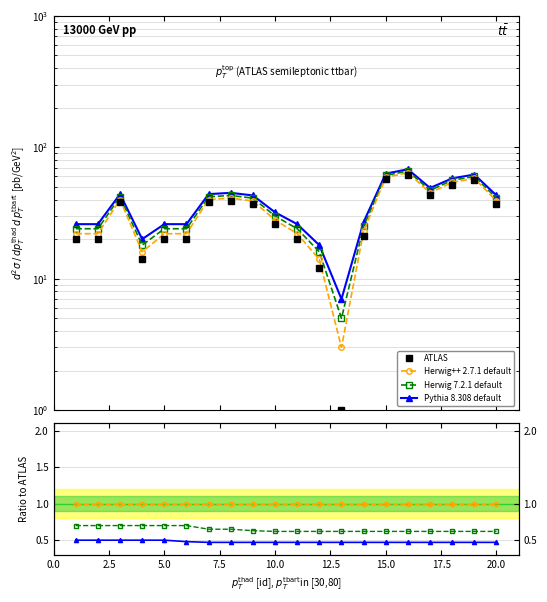

True or false: Pythia 8.308 default and ATLAS cross at least once.

False